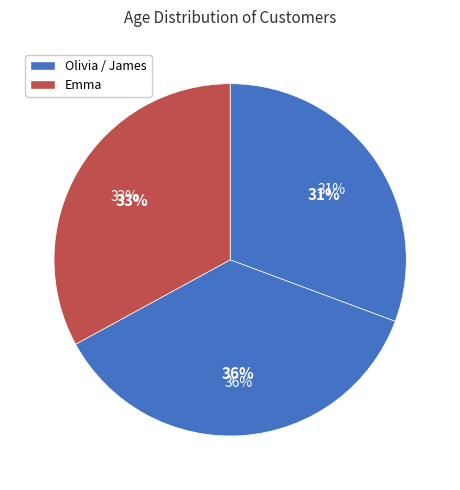

How many slices are in this pie chart?

3